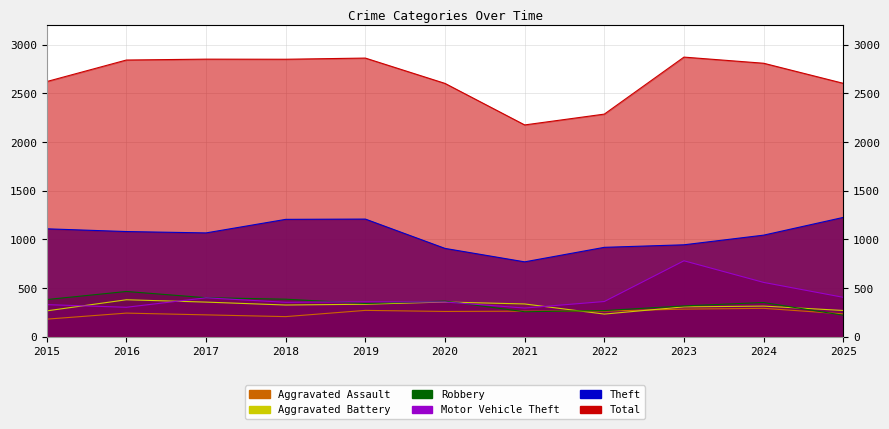

What are all the series names shown in the legend?

Aggravated Assault, Aggravated Battery, Robbery, Motor Vehicle Theft, Theft, Total